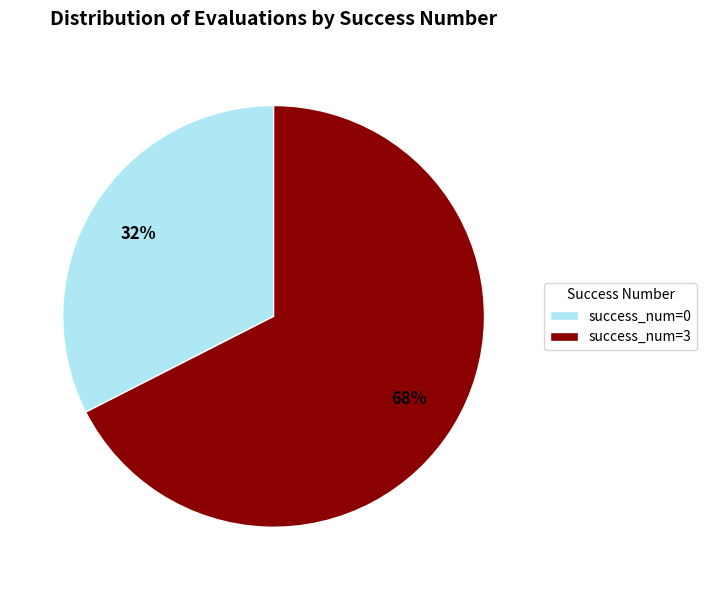

What is the ratio of the value at success_num=0 to the value at success_num=3?

0.5